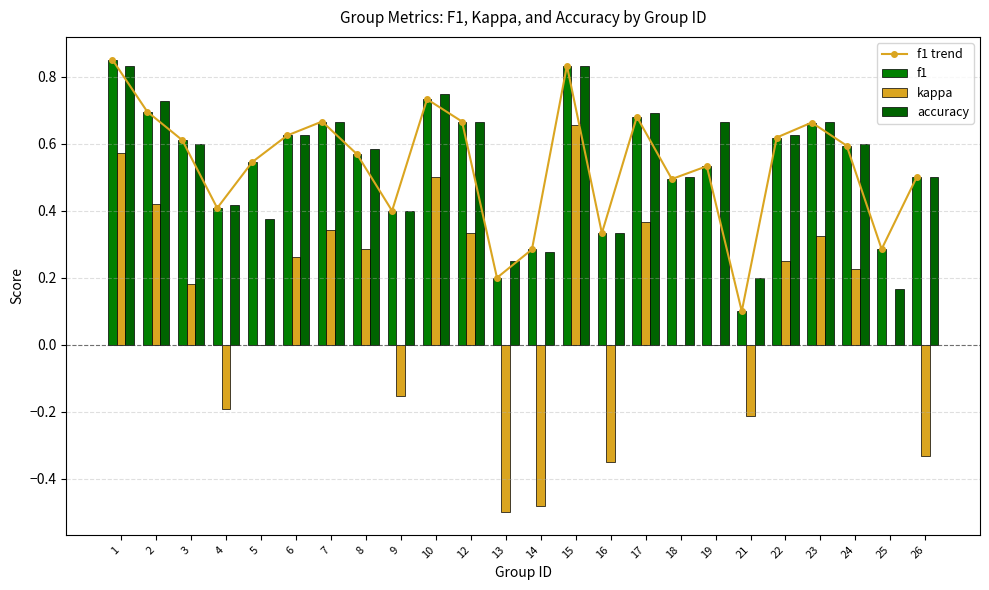

What is the difference between the second highest and second lowest values in the f1 series?

0.6